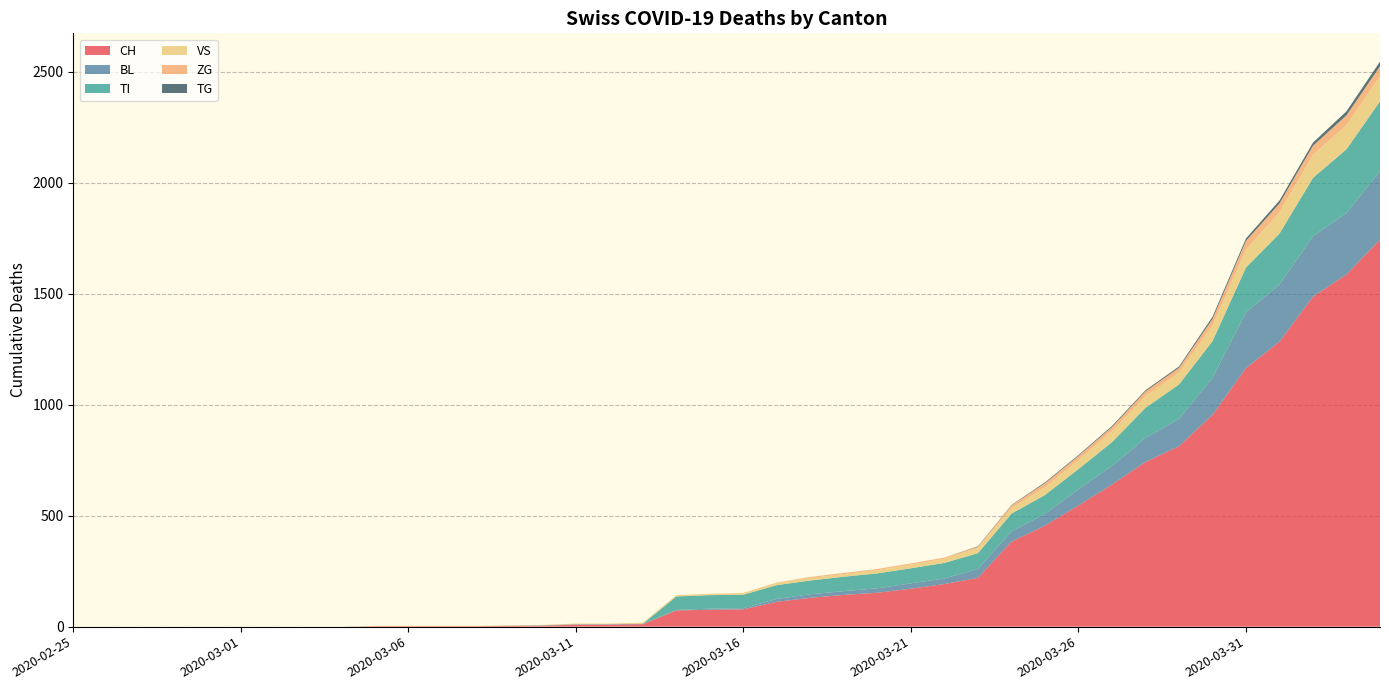

Reading right to left, transcribe all the data shown in this chart.

CH: 2020-04-04=1744	2020-04-03=1587	2020-04-02=1487	2020-04-01=1284	2020-03-31=1165	2020-03-30=954	2020-03-29=813	2020-03-28=742	2020-03-27=640	2020-03-26=546	2020-03-25=455	2020-03-24=383	2020-03-23=220	2020-03-22=192	2020-03-21=171	2020-03-20=153	2020-03-19=143	2020-03-18=130	2020-03-17=112	2020-03-16=78	2020-03-15=76	2020-03-14=73	2020-03-13=11	2020-03-12=9	2020-03-11=9	2020-03-10=4	2020-03-09=3	2020-03-08=2	2020-03-07=2	2020-03-06=2	2020-03-05=2	2020-03-04=0	2020-03-03=0	2020-03-02=0	2020-03-01=0	2020-02-29=0	2020-02-28=0	2020-02-27=0	2020-02-26=0	2020-02-25=0
BL: 2020-04-04=309	2020-04-03=277	2020-04-02=272	2020-04-01=258	2020-03-31=251	2020-03-30=167	2020-03-29=123	2020-03-28=108	2020-03-27=84	2020-03-26=73	2020-03-25=53	2020-03-24=46	2020-03-23=40	2020-03-22=25	2020-03-21=24	2020-03-20=20	2020-03-19=17	2020-03-18=16	2020-03-17=13	2020-03-16=5	2020-03-15=5	2020-03-14=2	2020-03-13=2	2020-03-12=2	2020-03-11=2	2020-03-10=2	2020-03-09=1	2020-03-08=0	2020-03-07=0	2020-03-06=0	2020-03-05=0	2020-03-04=0	2020-03-03=0	2020-03-02=0	2020-03-01=0	2020-02-29=0	2020-02-28=0	2020-02-27=0	2020-02-26=0	2020-02-25=0
TI: 2020-04-04=314	2020-04-03=287	2020-04-02=263	2020-04-01=229	2020-03-31=202	2020-03-30=165	2020-03-29=155	2020-03-28=136	2020-03-27=107	2020-03-26=91	2020-03-25=85	2020-03-24=80	2020-03-23=71	2020-03-22=70	2020-03-21=68	2020-03-20=67	2020-03-19=65	2020-03-18=62	2020-03-17=62	2020-03-16=61	2020-03-15=61	2020-03-14=61	2020-03-13=0	2020-03-12=0	2020-03-11=0	2020-03-10=0	2020-03-09=0	2020-03-08=0	2020-03-07=0	2020-03-06=0	2020-03-05=0	2020-03-04=0	2020-03-03=0	2020-03-02=0	2020-03-01=0	2020-02-29=0	2020-02-28=0	2020-02-27=0	2020-02-26=0	2020-02-25=0
VS: 2020-04-04=112	2020-04-03=109	2020-04-02=104	2020-04-01=96	2020-03-31=81	2020-03-30=71	2020-03-29=54	2020-03-28=53	2020-03-27=50	2020-03-26=41	2020-03-25=35	2020-03-24=25	2020-03-23=24	2020-03-22=19	2020-03-21=17	2020-03-20=15	2020-03-19=12	2020-03-18=11	2020-03-17=11	2020-03-16=8	2020-03-15=6	2020-03-14=6	2020-03-13=5	2020-03-12=3	2020-03-11=3	2020-03-10=2	2020-03-09=2	2020-03-08=2	2020-03-07=2	2020-03-06=2	2020-03-05=2	2020-03-04=0	2020-03-03=0	2020-03-02=0	2020-03-01=0	2020-02-29=0	2020-02-28=0	2020-02-27=0	2020-02-26=0	2020-02-25=0
ZG: 2020-04-04=46	2020-04-03=44	2020-04-02=41	2020-04-01=40	2020-03-31=39	2020-03-30=29	2020-03-29=21	2020-03-28=21	2020-03-27=18	2020-03-26=18	2020-03-25=18	2020-03-24=12	2020-03-23=5	2020-03-22=5	2020-03-21=5	2020-03-20=5	2020-03-19=5	2020-03-18=5	2020-03-17=1	2020-03-16=0	2020-03-15=0	2020-03-14=0	2020-03-13=0	2020-03-12=0	2020-03-11=0	2020-03-10=0	2020-03-09=0	2020-03-08=0	2020-03-07=0	2020-03-06=0	2020-03-05=0	2020-03-04=0	2020-03-03=0	2020-03-02=0	2020-03-01=0	2020-02-29=0	2020-02-28=0	2020-02-27=0	2020-02-26=0	2020-02-25=0
TG: 2020-04-04=21	2020-04-03=18	2020-04-02=14	2020-04-01=13	2020-03-31=11	2020-03-30=10	2020-03-29=6	2020-03-28=5	2020-03-27=5	2020-03-26=4	2020-03-25=4	2020-03-24=2	2020-03-23=2	2020-03-22=0	2020-03-21=0	2020-03-20=0	2020-03-19=0	2020-03-18=0	2020-03-17=0	2020-03-16=0	2020-03-15=0	2020-03-14=0	2020-03-13=0	2020-03-12=0	2020-03-11=0	2020-03-10=0	2020-03-09=0	2020-03-08=0	2020-03-07=0	2020-03-06=0	2020-03-05=0	2020-03-04=0	2020-03-03=0	2020-03-02=0	2020-03-01=0	2020-02-29=0	2020-02-28=0	2020-02-27=0	2020-02-26=0	2020-02-25=0